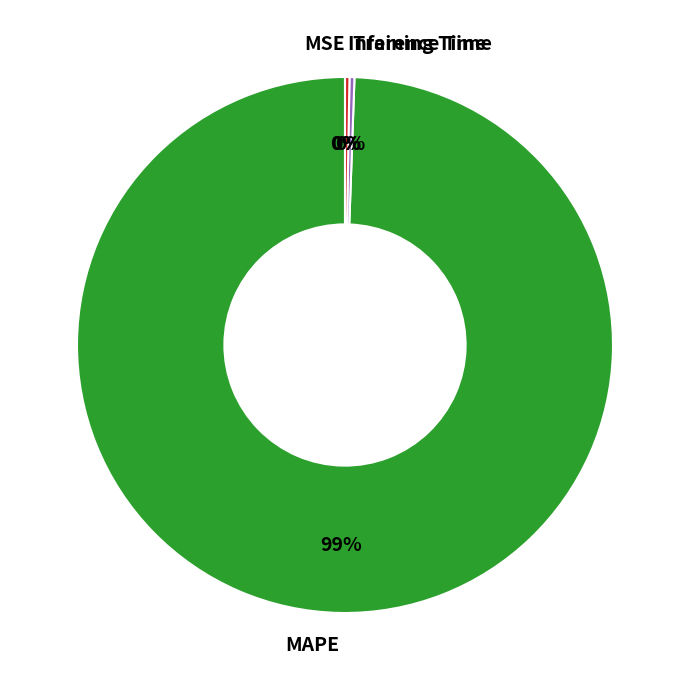

Which slice represents more than half of the pie?

MAPE